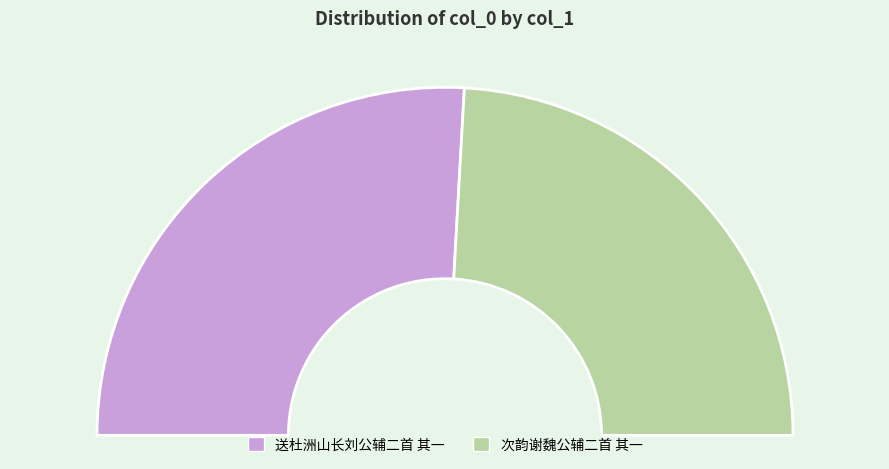

To the nearest percent, what is the difference between the 次韵谢魏公辅二首 其一 and 送杜洲山长刘公辅二首 其一 slice percentages?

4%